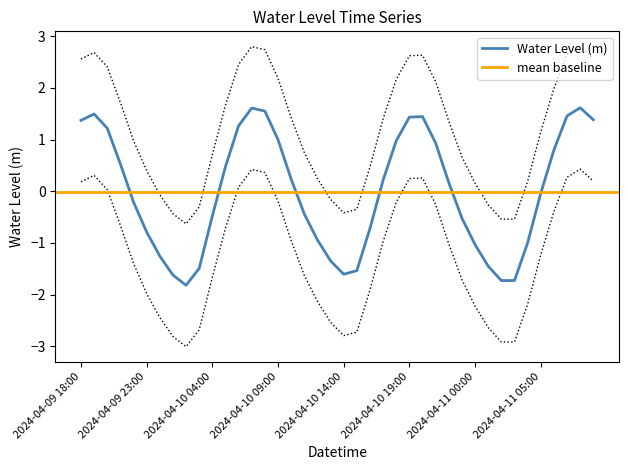

What is the change in value from 2024-04-09 22:00 to 2024-04-11 07:00?

+1.7